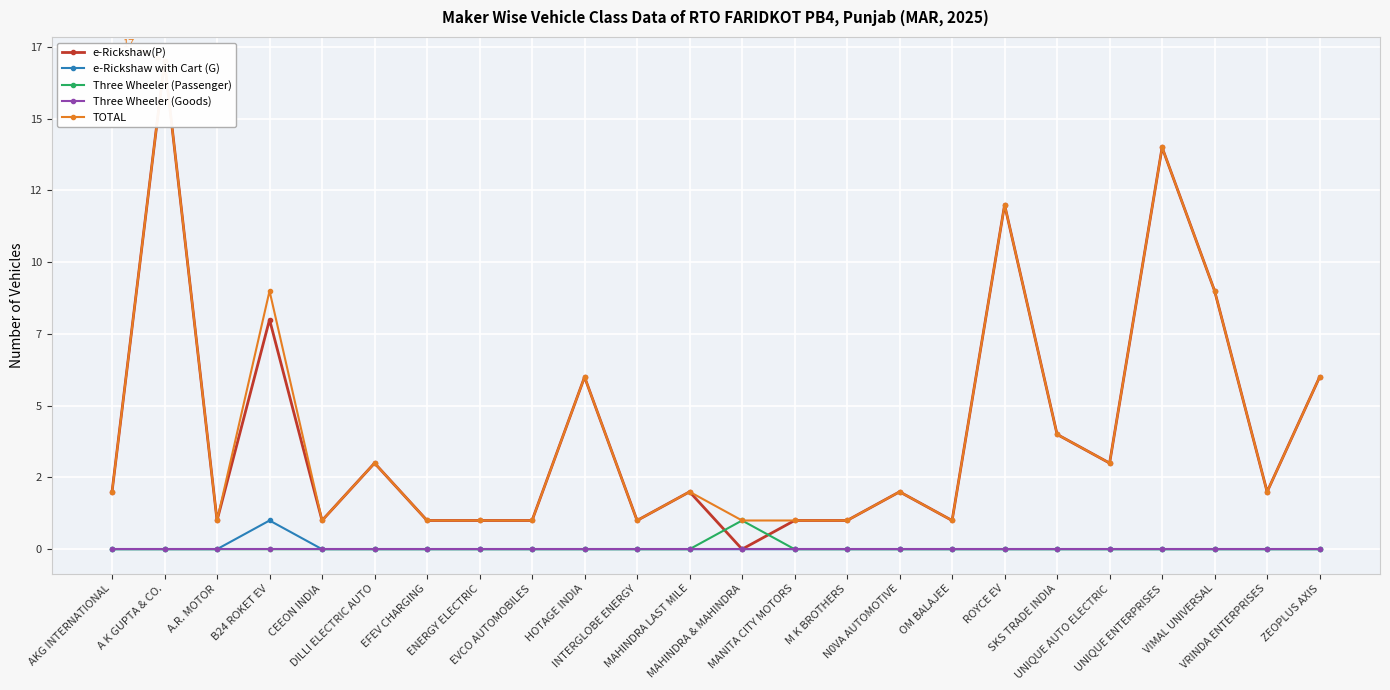

The value of Three Wheeler (Passenger) at MAHINDRA & MAHINDRA is 1. True or false?

True